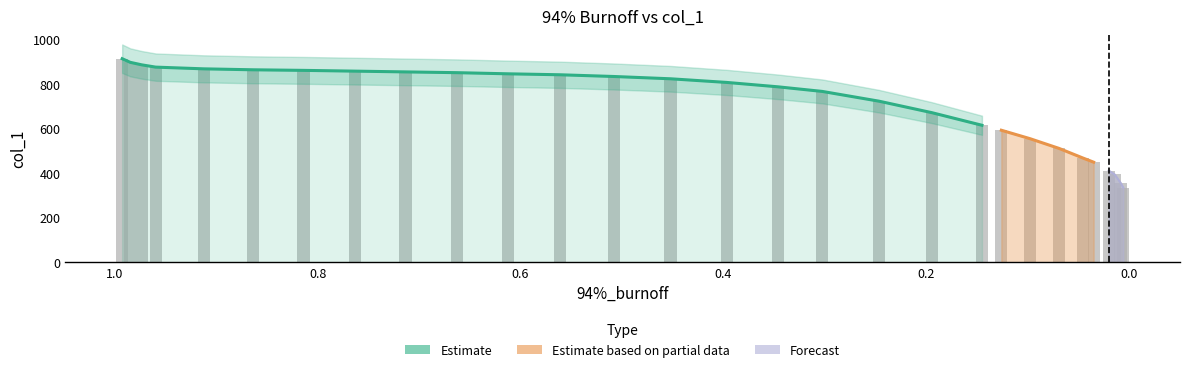

How many values are below 808?

14